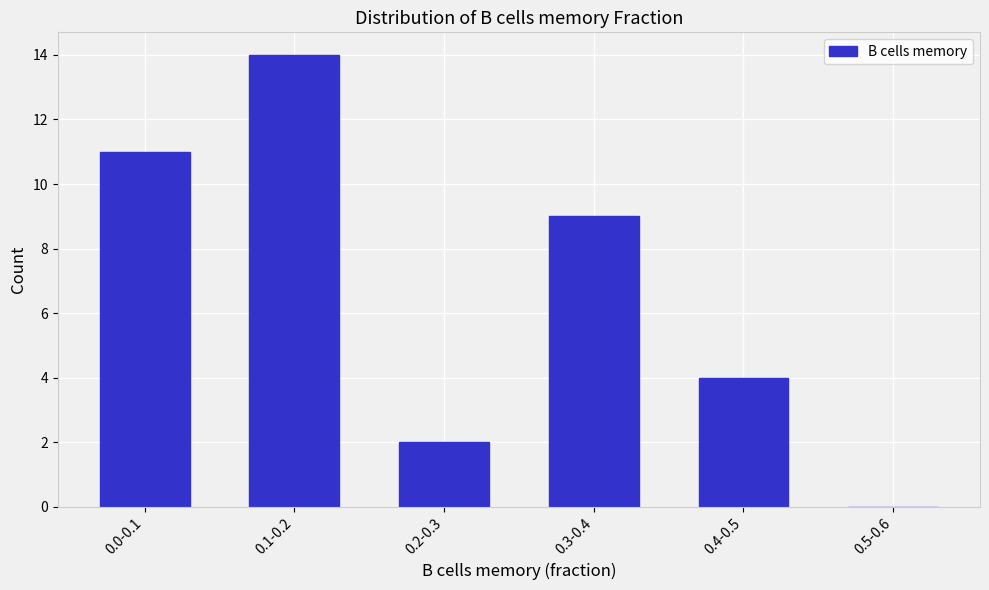

Reading left to right, extract all data points from this chart.

0.0-0.1=11	0.1-0.2=14	0.2-0.3=2	0.3-0.4=9	0.4-0.5=4	0.5-0.6=0